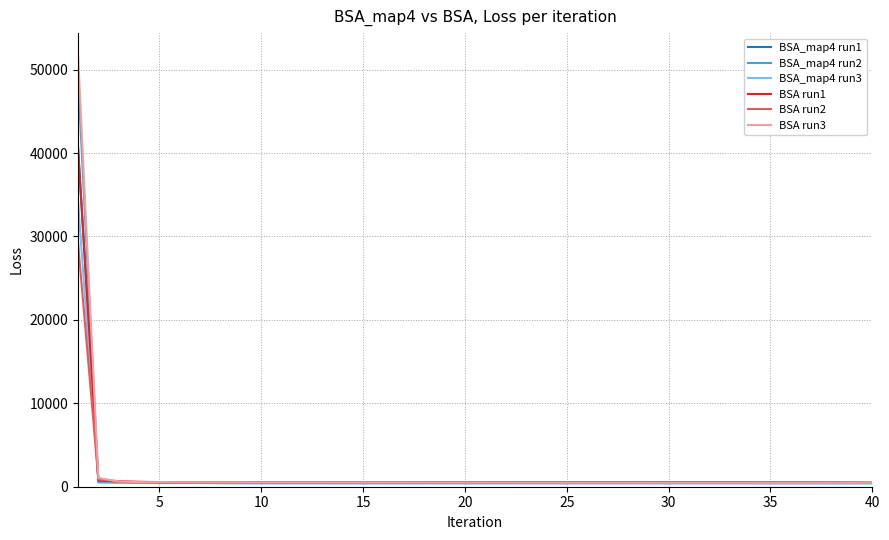

How many categories are shown in the chart?

40